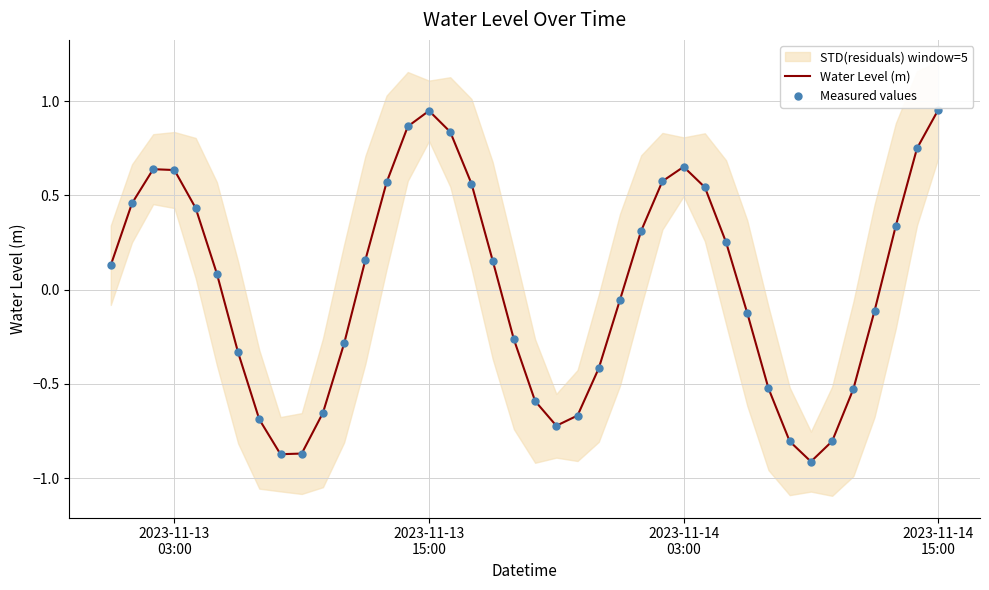

Which series has the largest Y range (max minus min)?

Water Level (m)